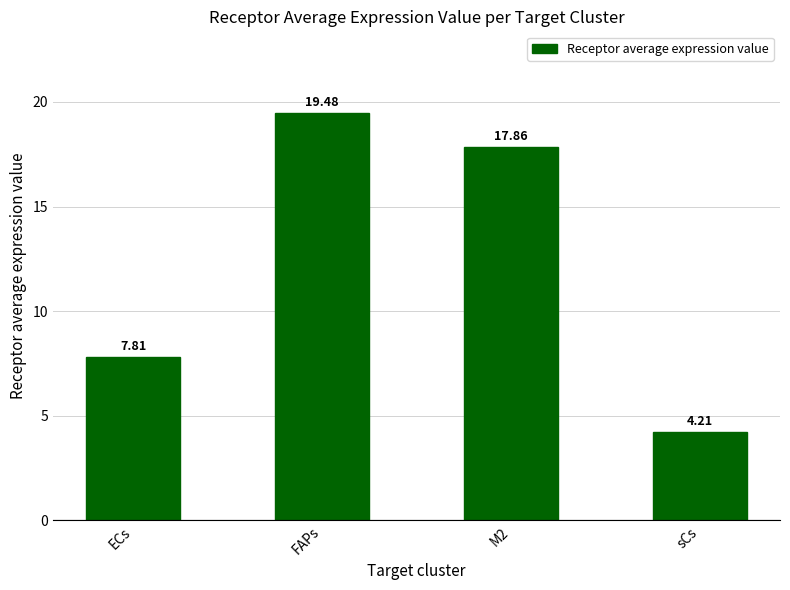

How many categories are shown in the chart?

4